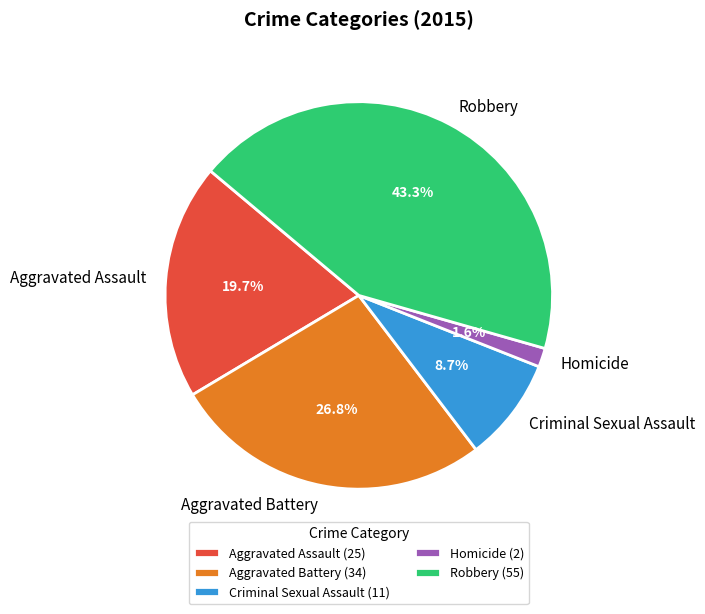

The Homicide slice represents 16% of the pie. True or false?

False